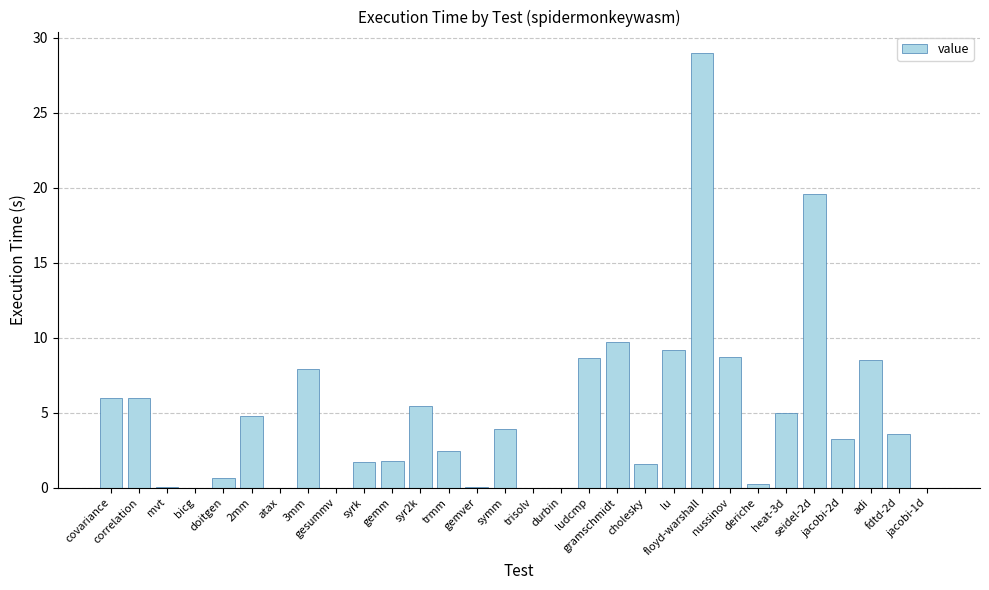

Are the bars horizontal?

No